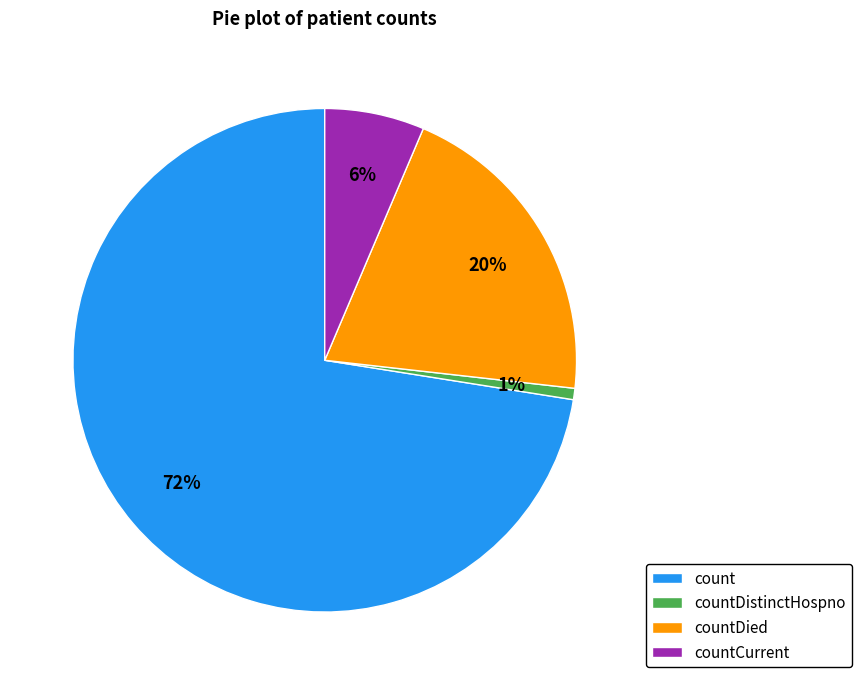

To the nearest percent, what percentage of the pie is countDistinctHospno?

1%